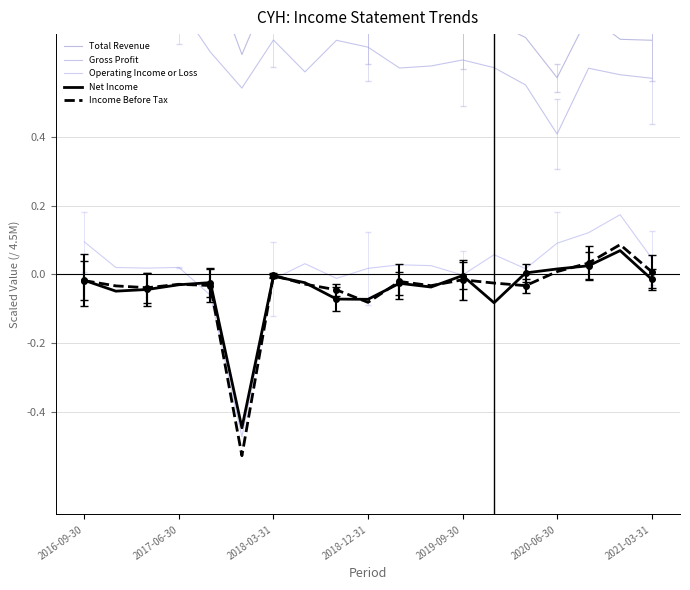

True or false: Income Before Tax and Gross Profit cross at least once.

False